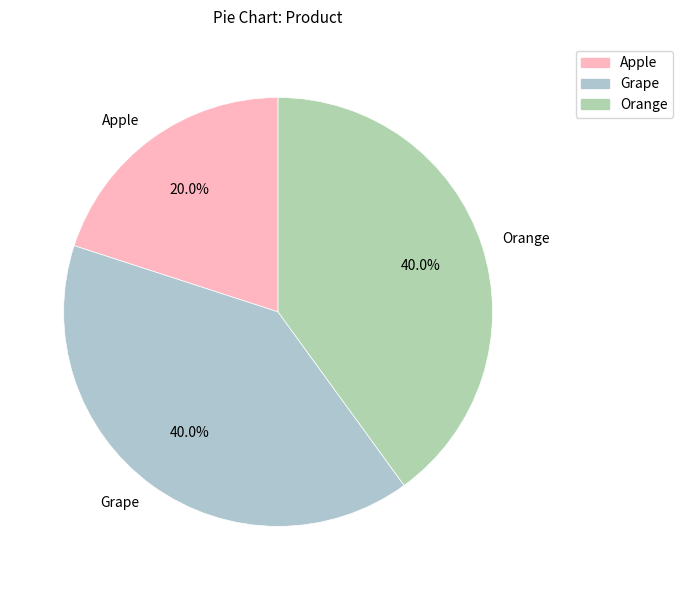

To the nearest percent, what is the average slice percentage?

33%